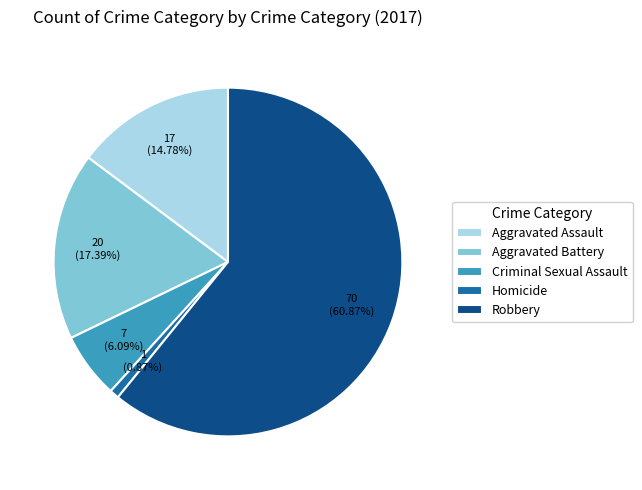

True or false: Aggravated Assault accounts for 1% of the total.

False